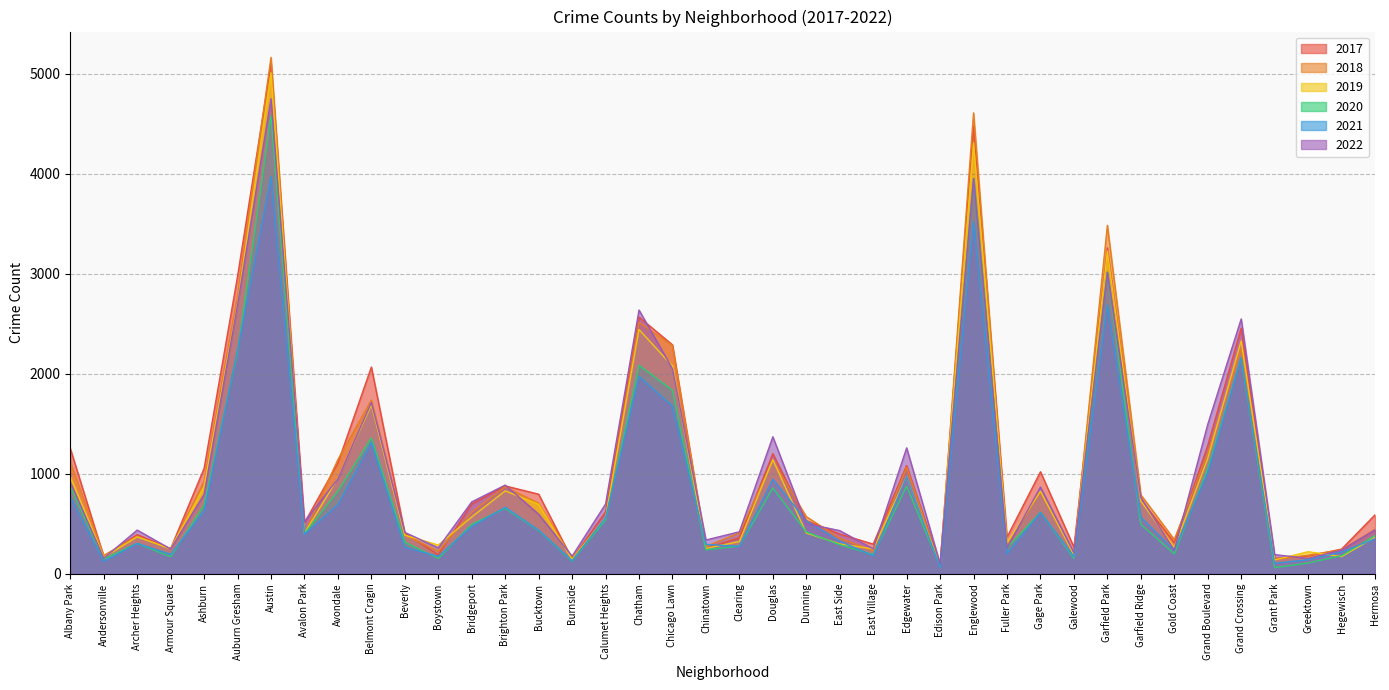

The 2017 series shows 2456 at Grand Crossing. True or false?

True